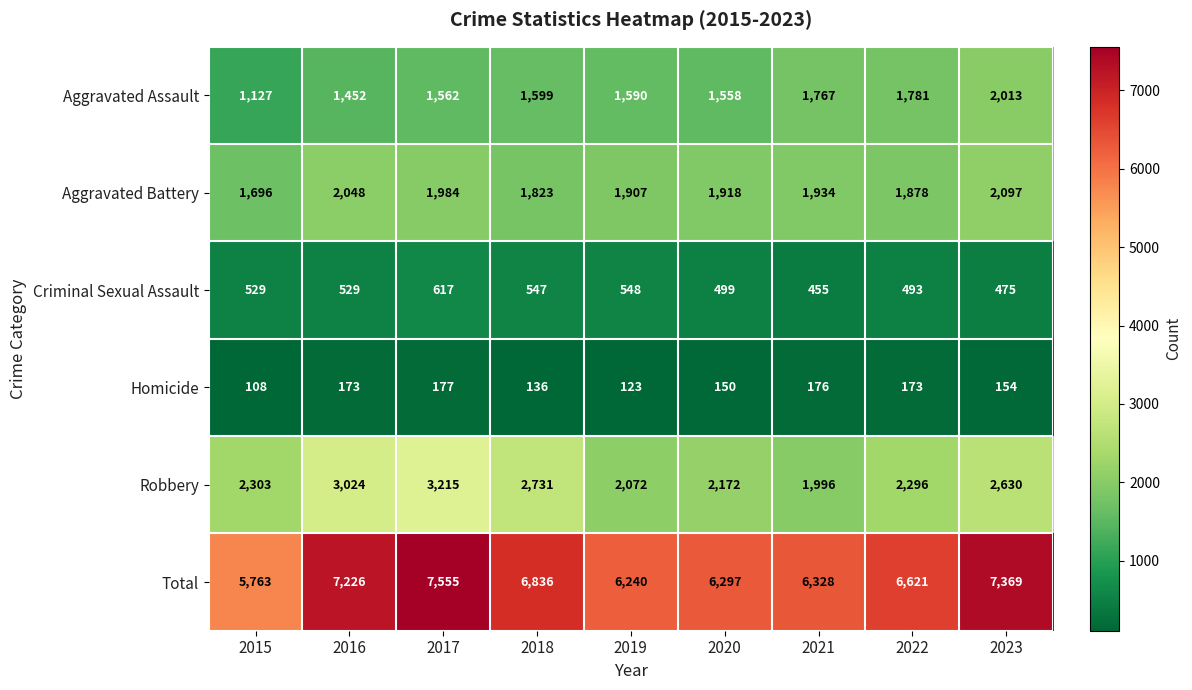

How many categories are shown in the chart?

9